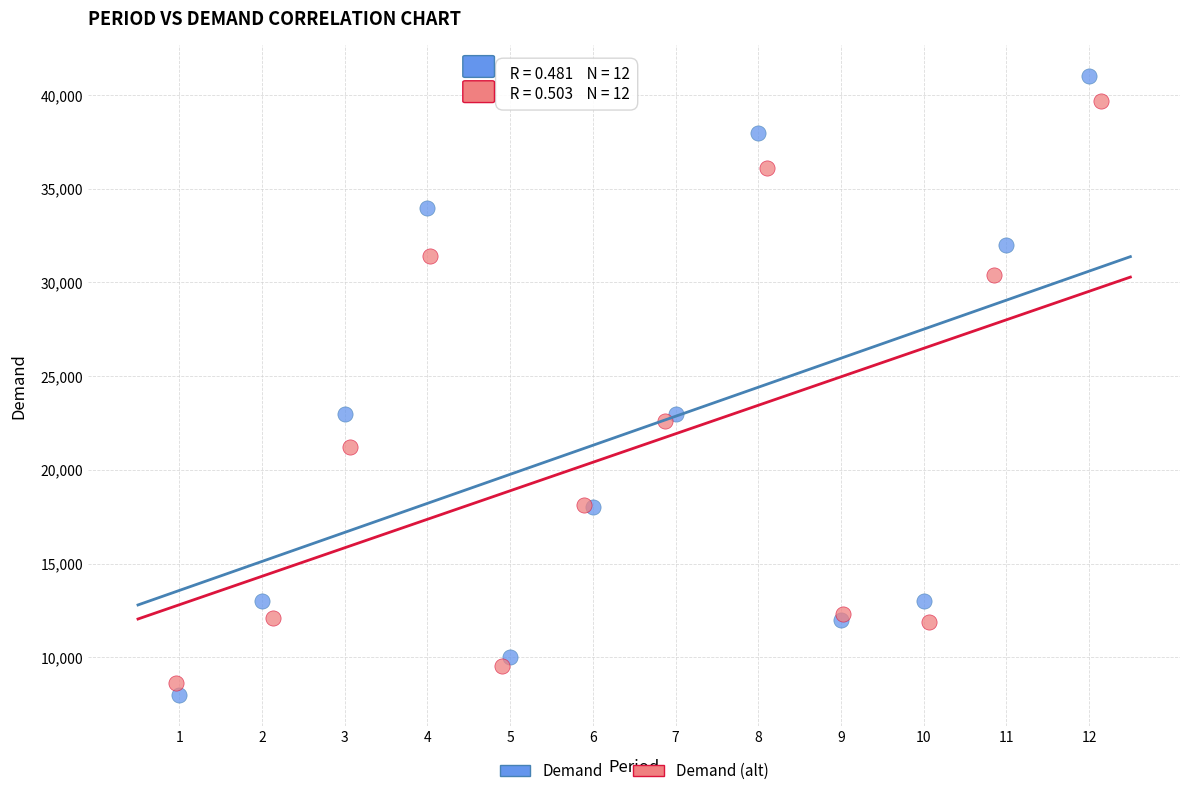

Which series has the largest Y range (max minus min)?

Demand